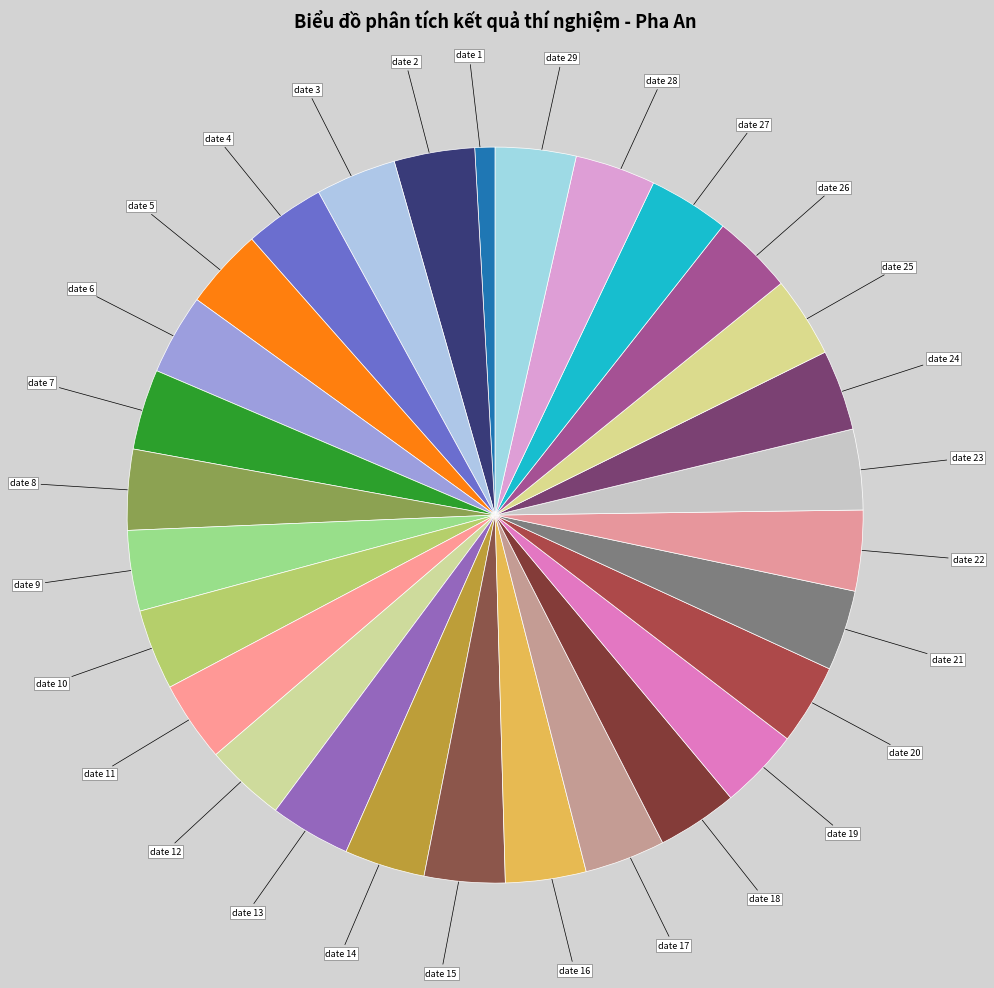

Does date 13 represent more than half of the total?

No